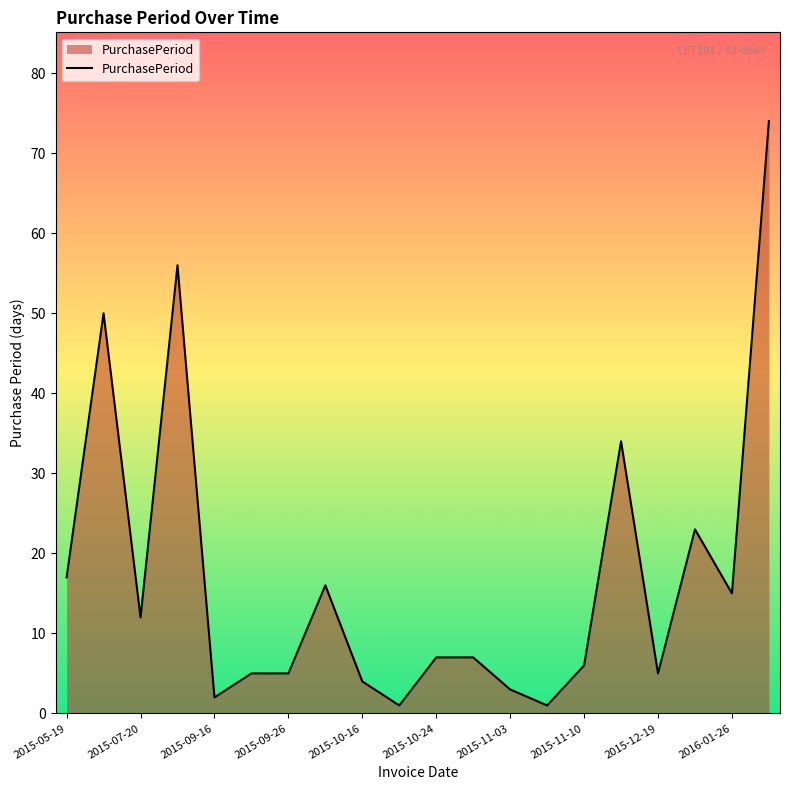

What is the maximum value shown in the chart?

74